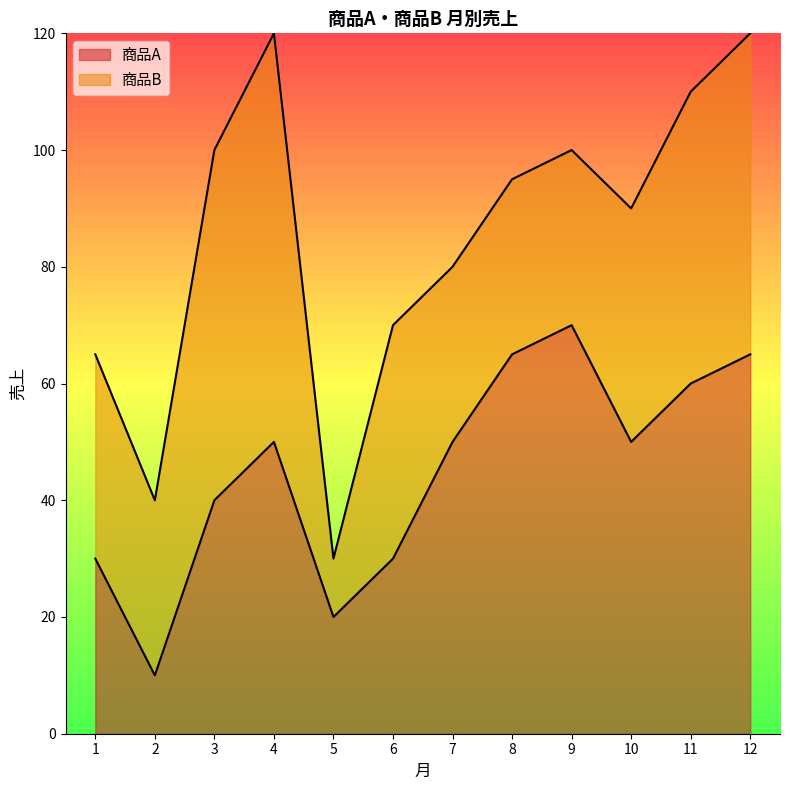

What is the difference between the second highest and minimum values?

55